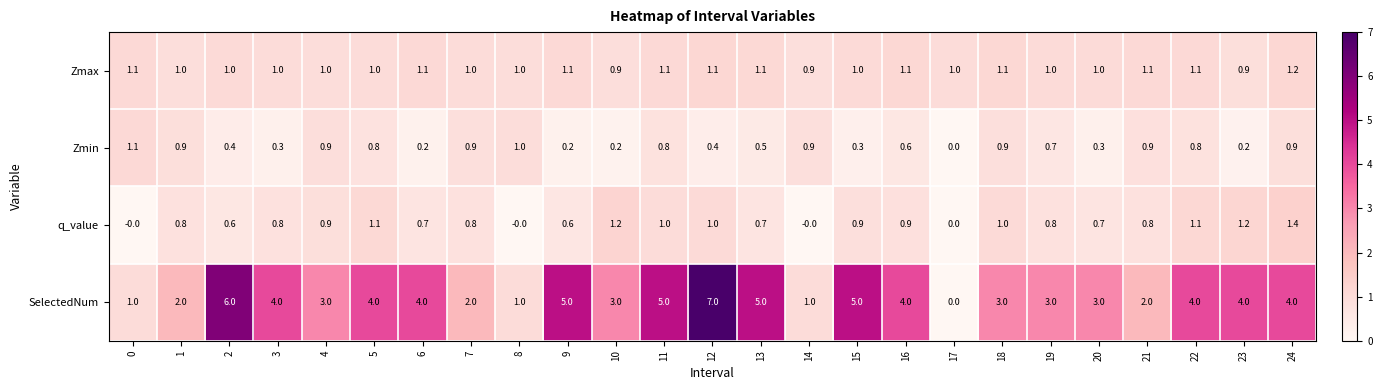

True or false: q_value has a value of 1.0 at 11.

True